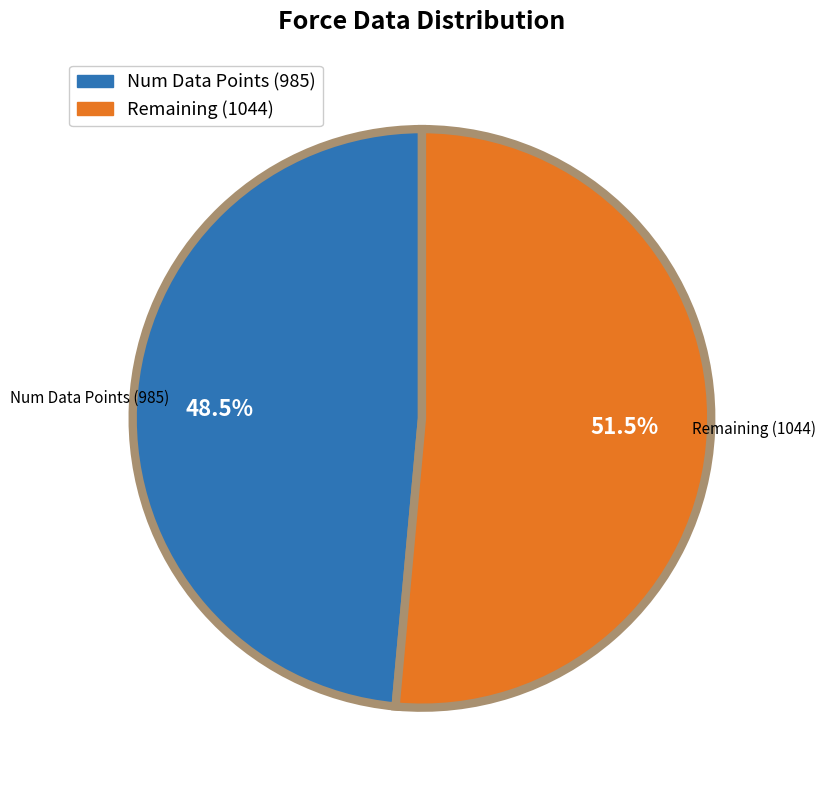

Is the sum of Num Data Points (985) and Remaining (1044) greater than half?

Yes